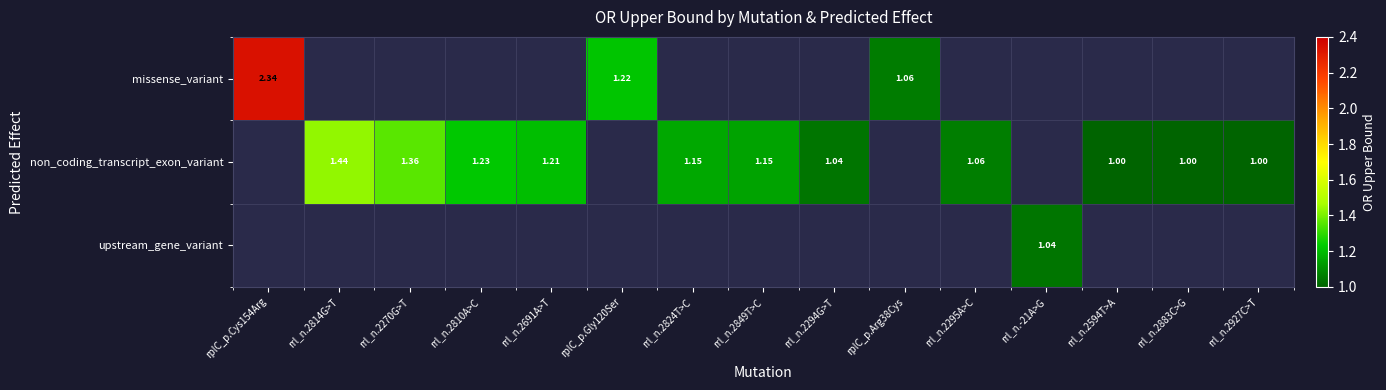

Which label corresponds to the smallest value in the chart?

rrl_n.2594T>A